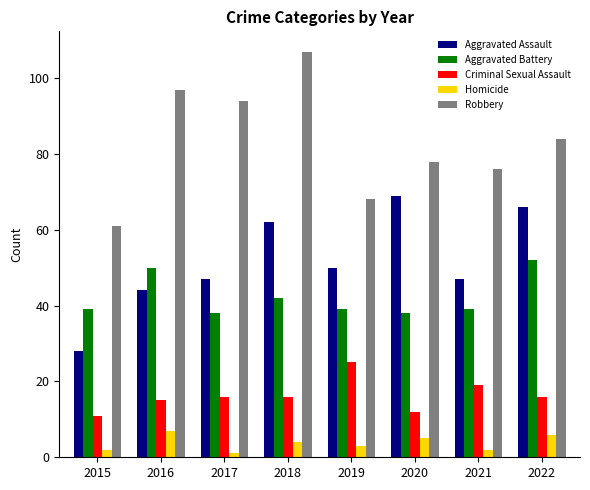

Rank the series at 2021 from highest to lowest value.

Robbery, Aggravated Assault, Aggravated Battery, Criminal Sexual Assault, Homicide